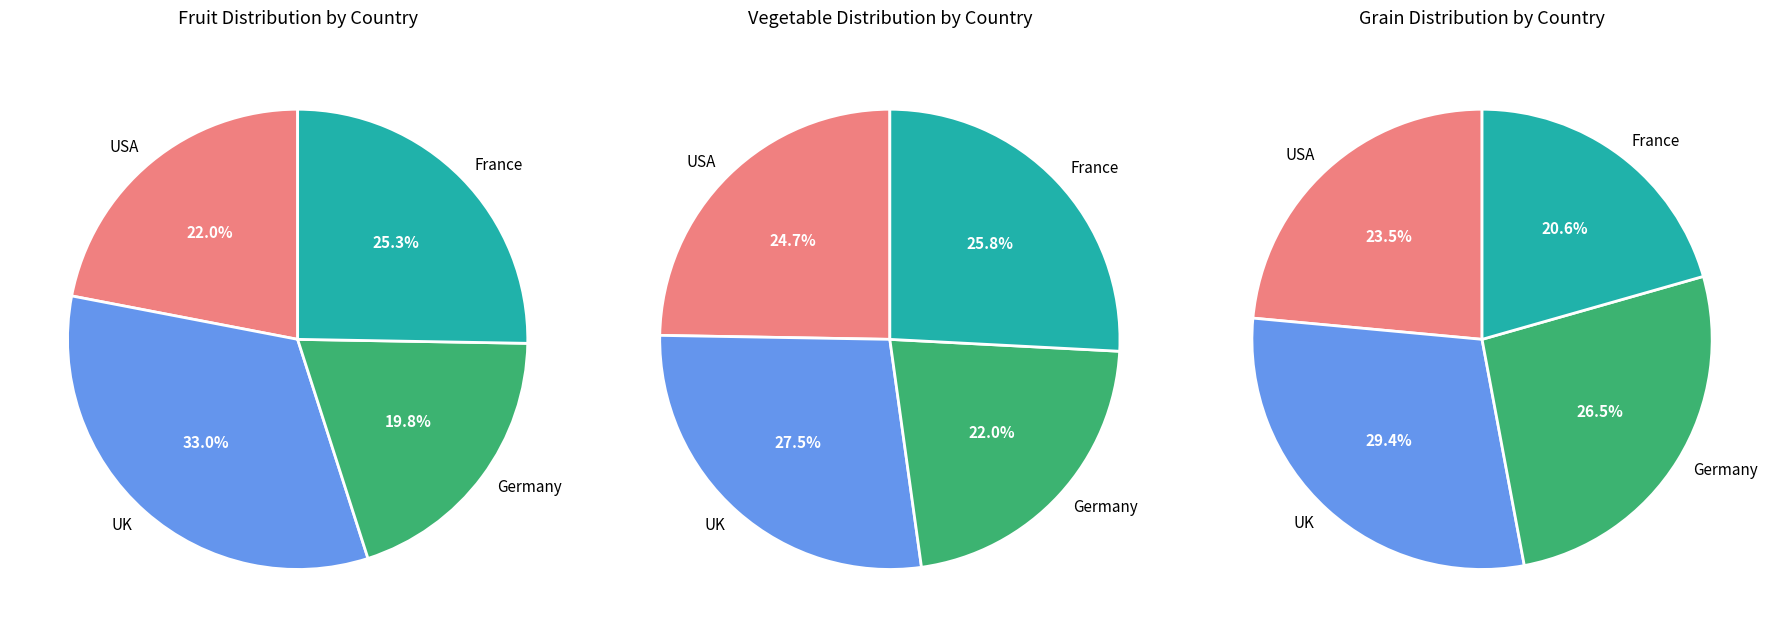

Is it true that France is 26% of the pie?

True